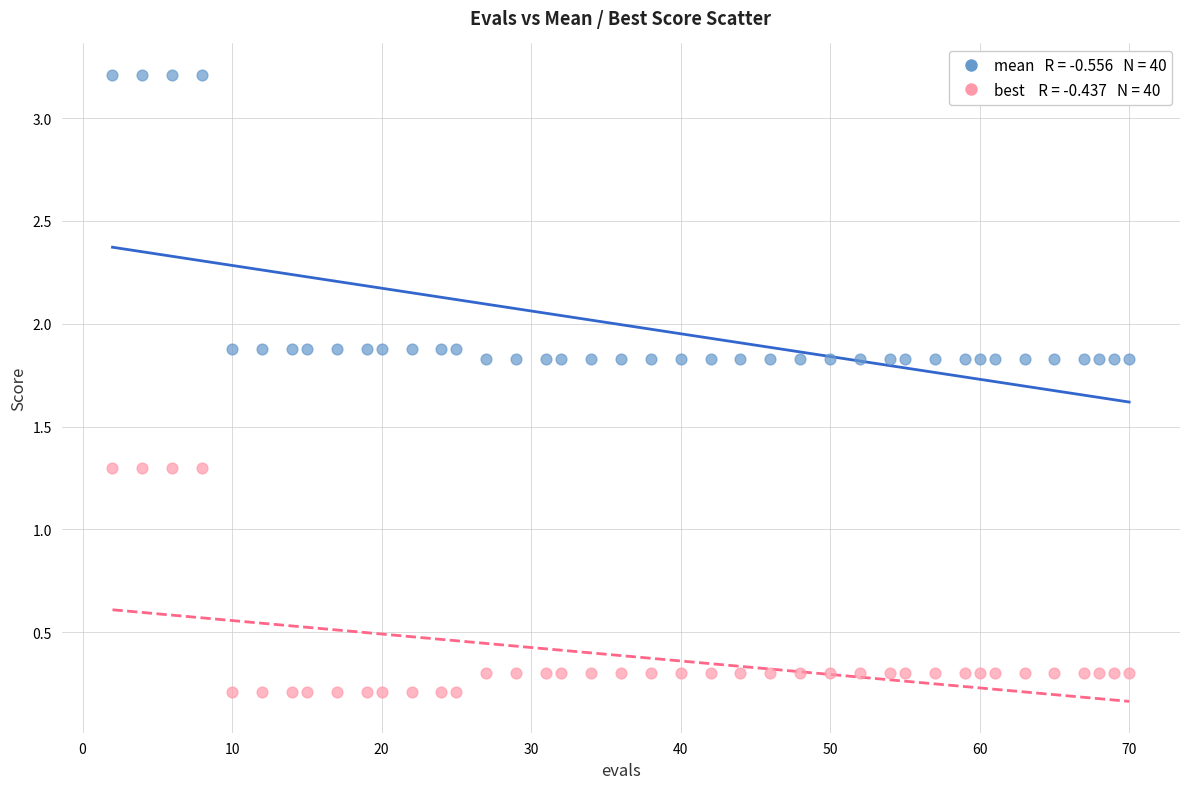

Across all data points, what is the range of X values (max minus min)?

68.0